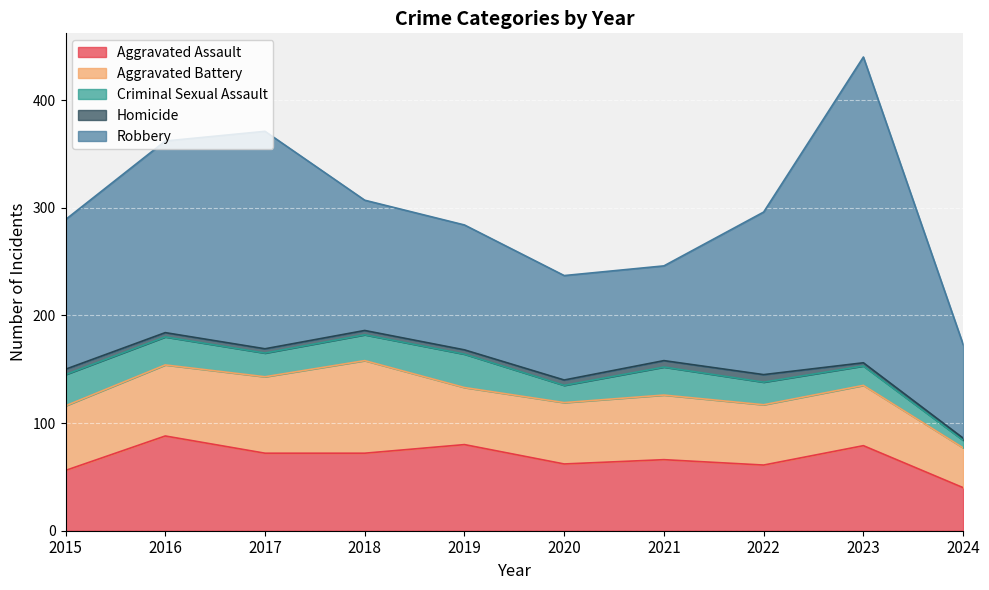

What is the average value of the Robbery series?

146